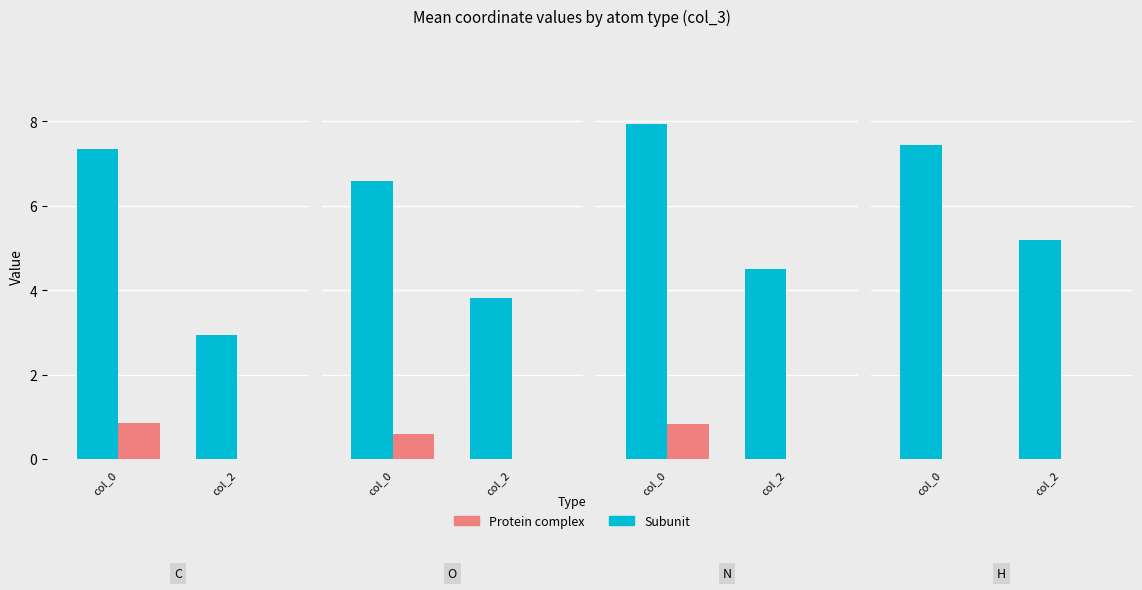

At which label is Protein complex closest to 0?

col_2